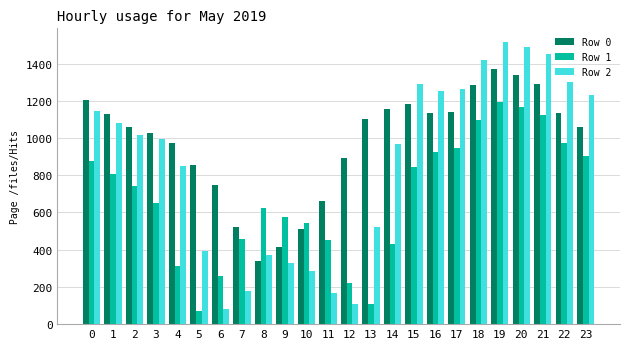

Is it true that Row 1 equals 807.1 at 1?

True